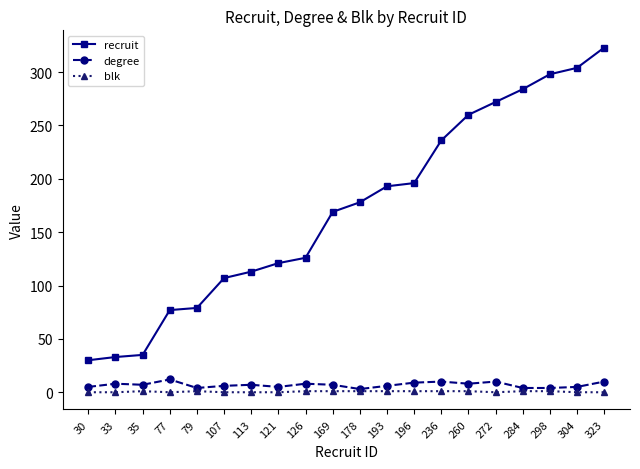

True or false: blk and recruit intersect in this chart.

False